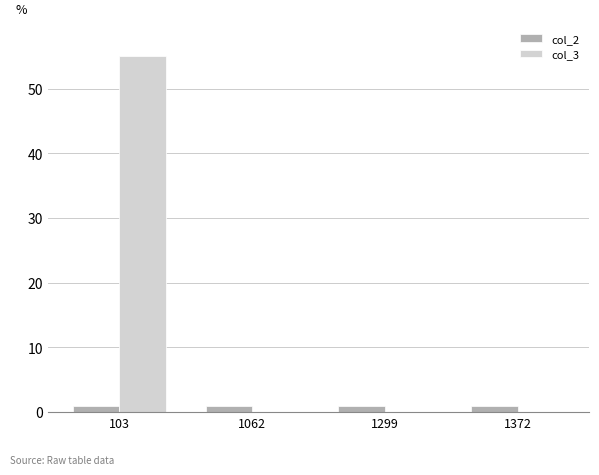

Reading left to right, extract all data points from this chart.

col_2: 103=1	1062=1	1299=1	1372=1
col_3: 103=55	1062=0	1299=0	1372=0